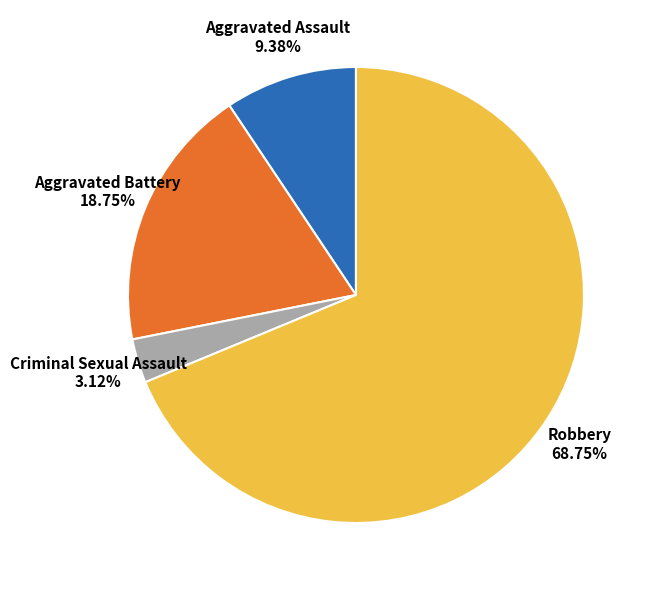

To the nearest percent, what is the difference between the largest and smallest slice percentages?

66%